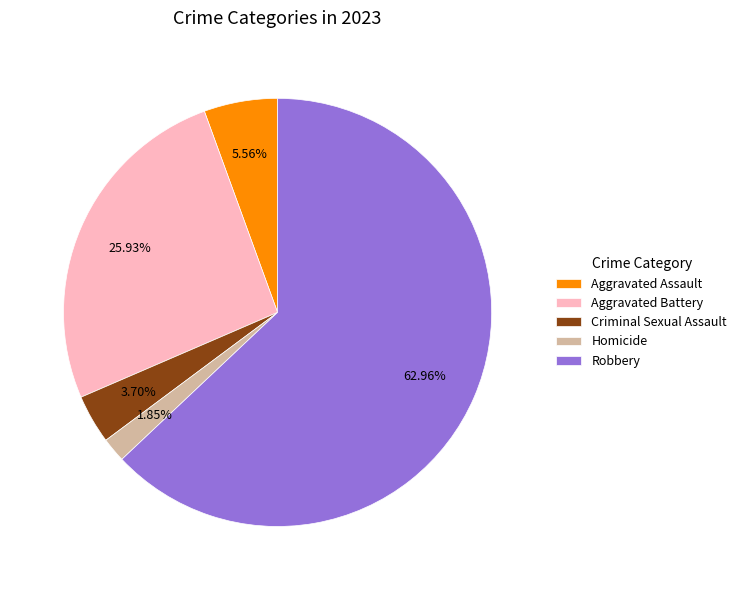

Do Homicide and Aggravated Assault together represent more than half of the pie?

No